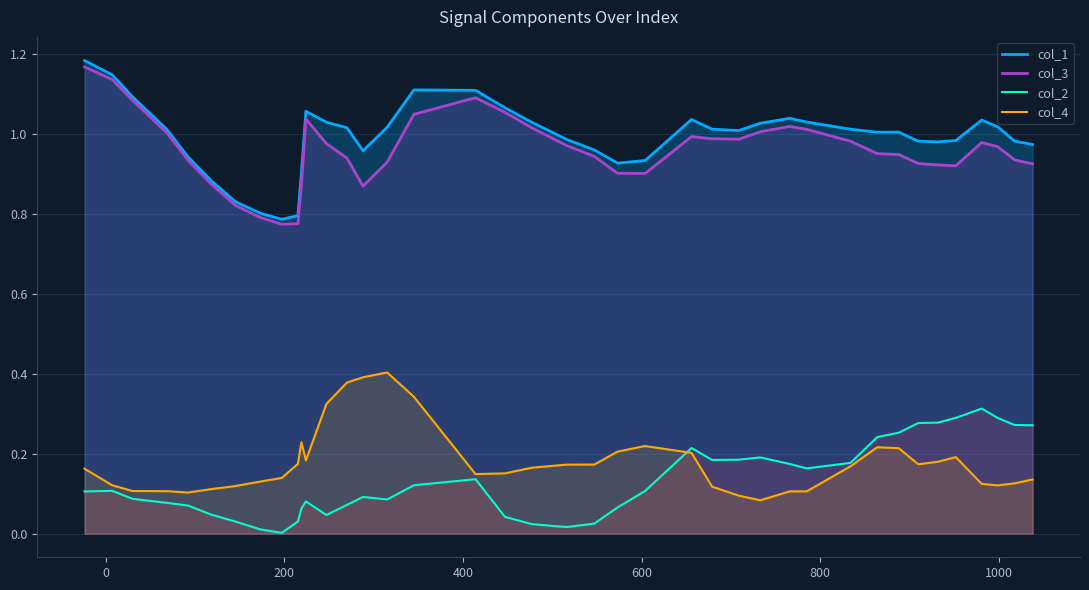

True or false: col_4 and col_3 cross at least once.

False